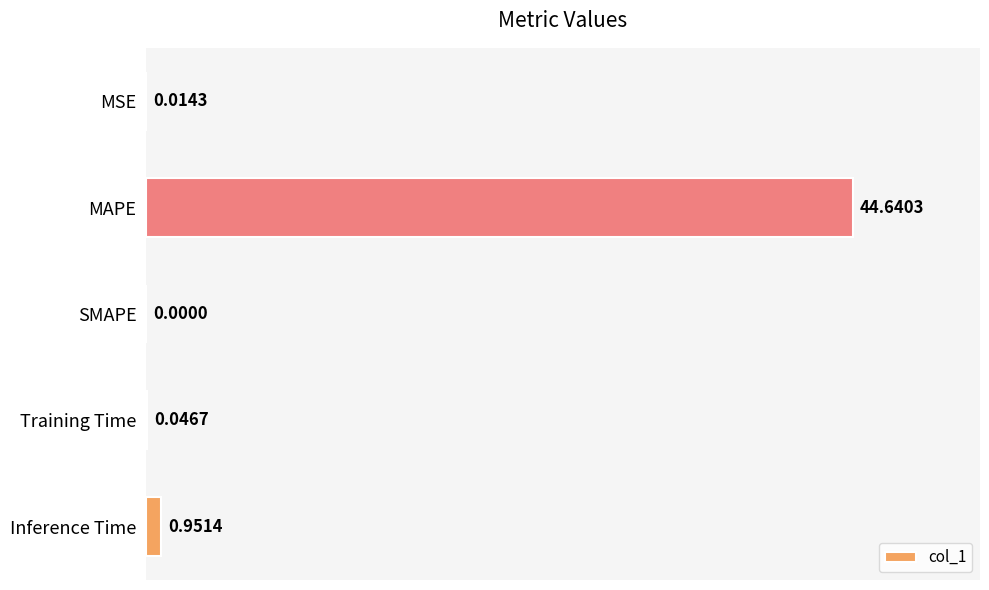

Are the bars horizontal?

Yes